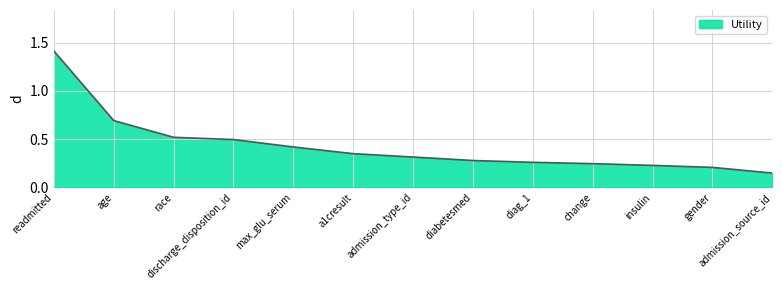

Which category has the lowest value across all series?

admission_source_id